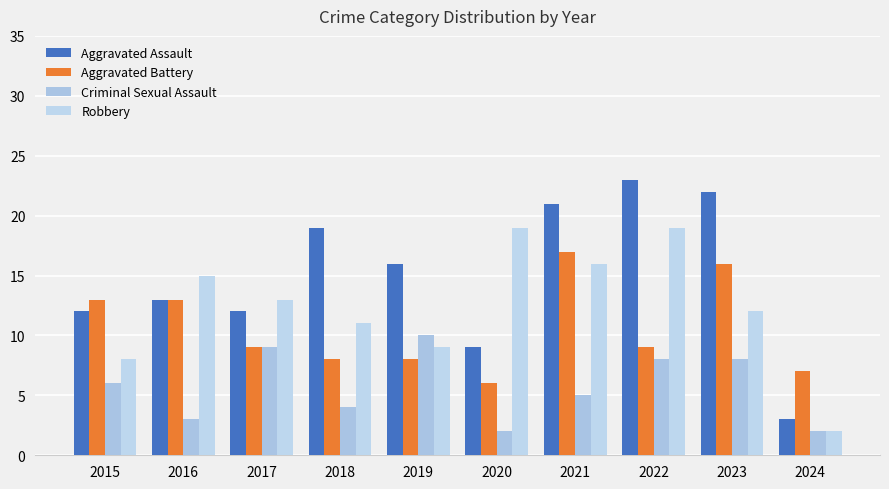

Which series changed the most between 2020 and 2023?

Aggravated Assault